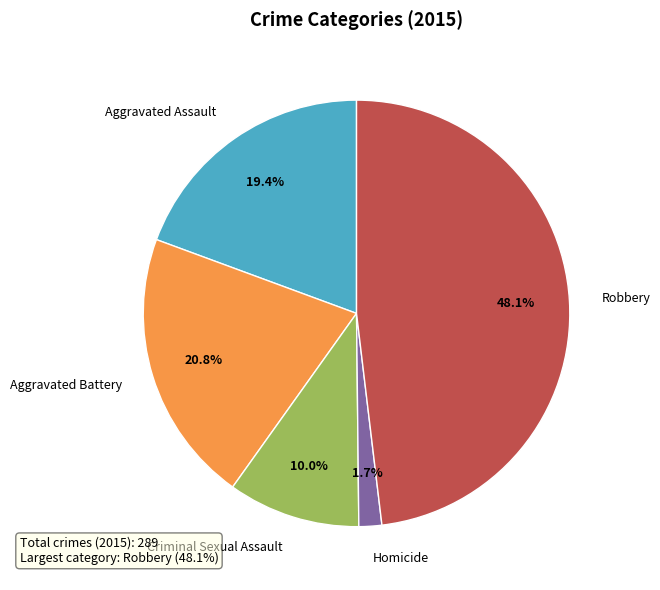

Which category has the smallest portion of the pie?

Homicide